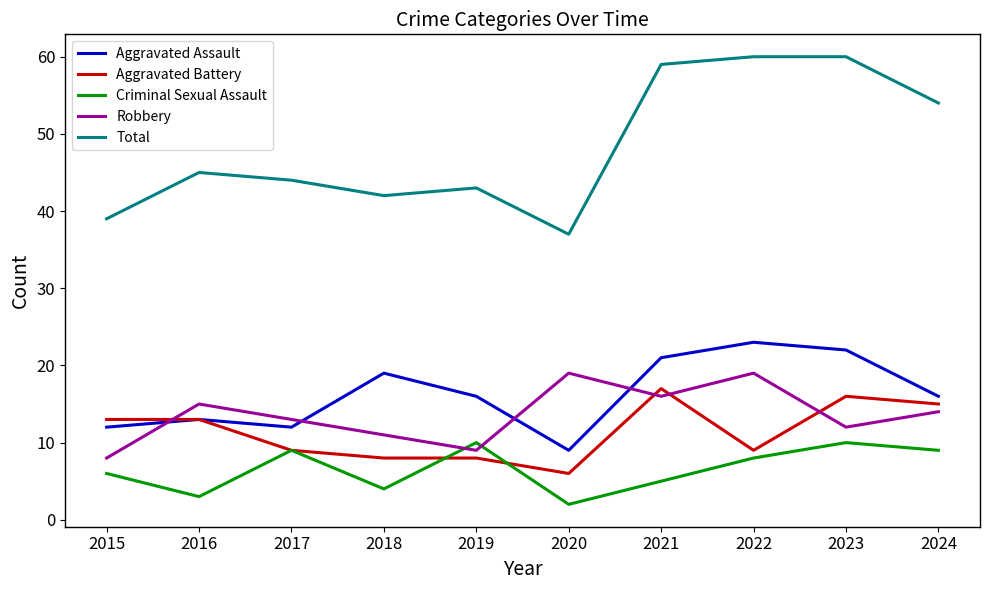

At which label does Aggravated Battery reach its minimum?

2020